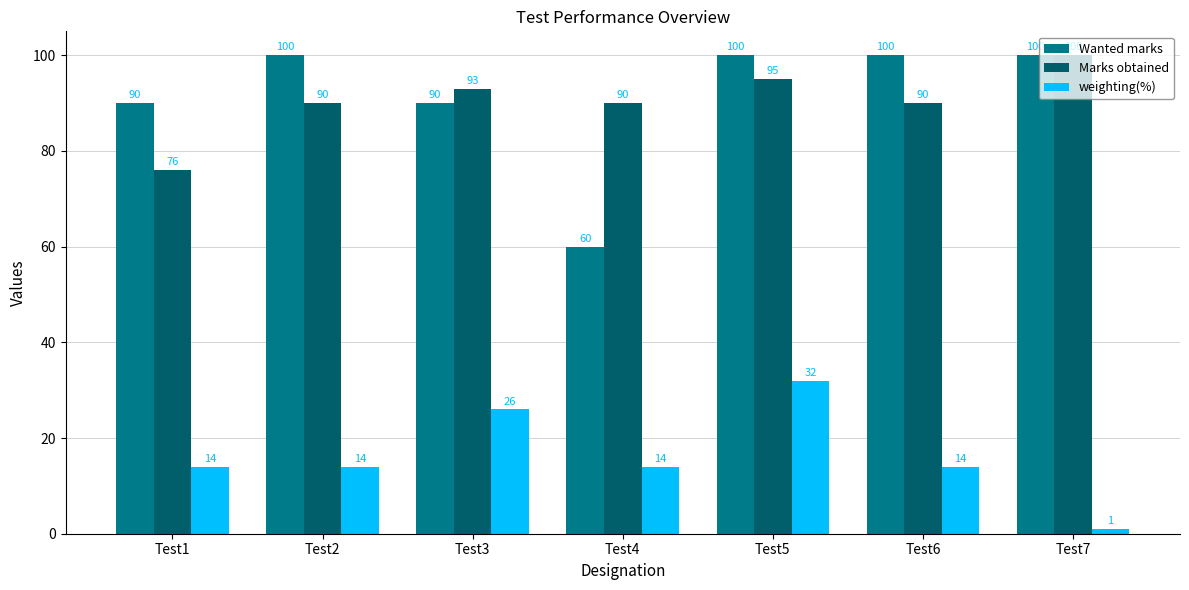

How many groups of bars are there?

7